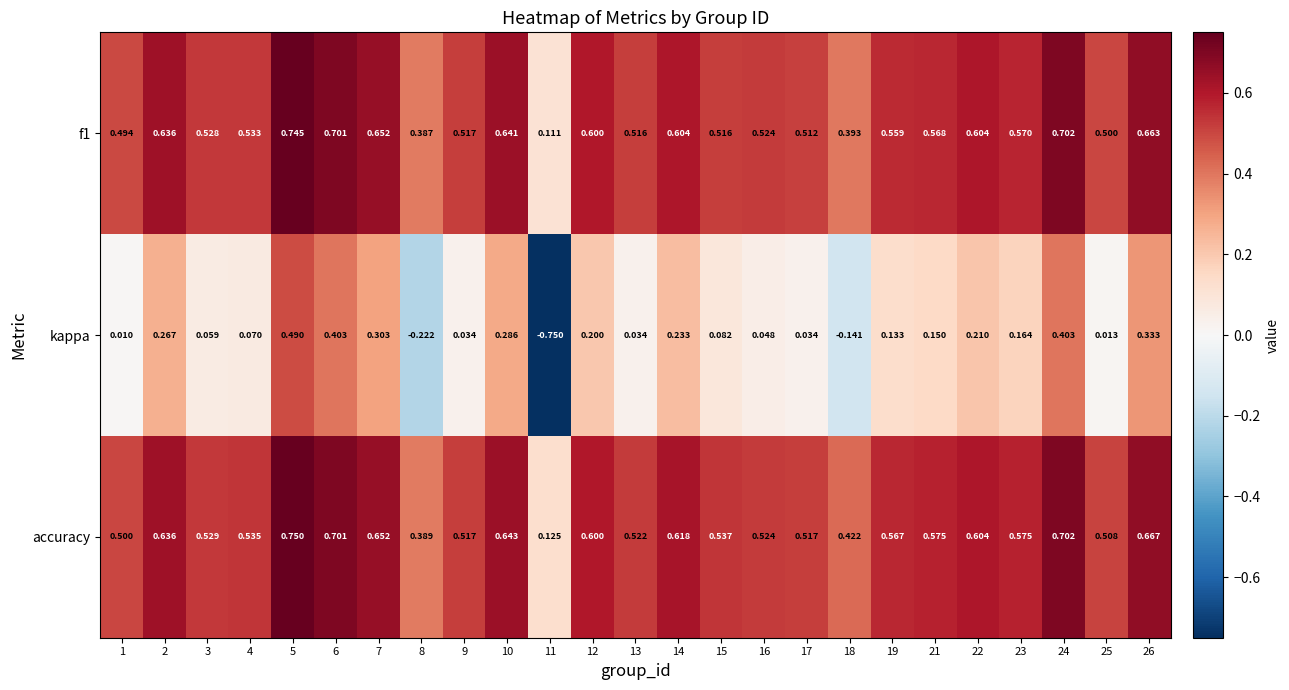

Between 2 and 6, which series saw the biggest shift?

kappa